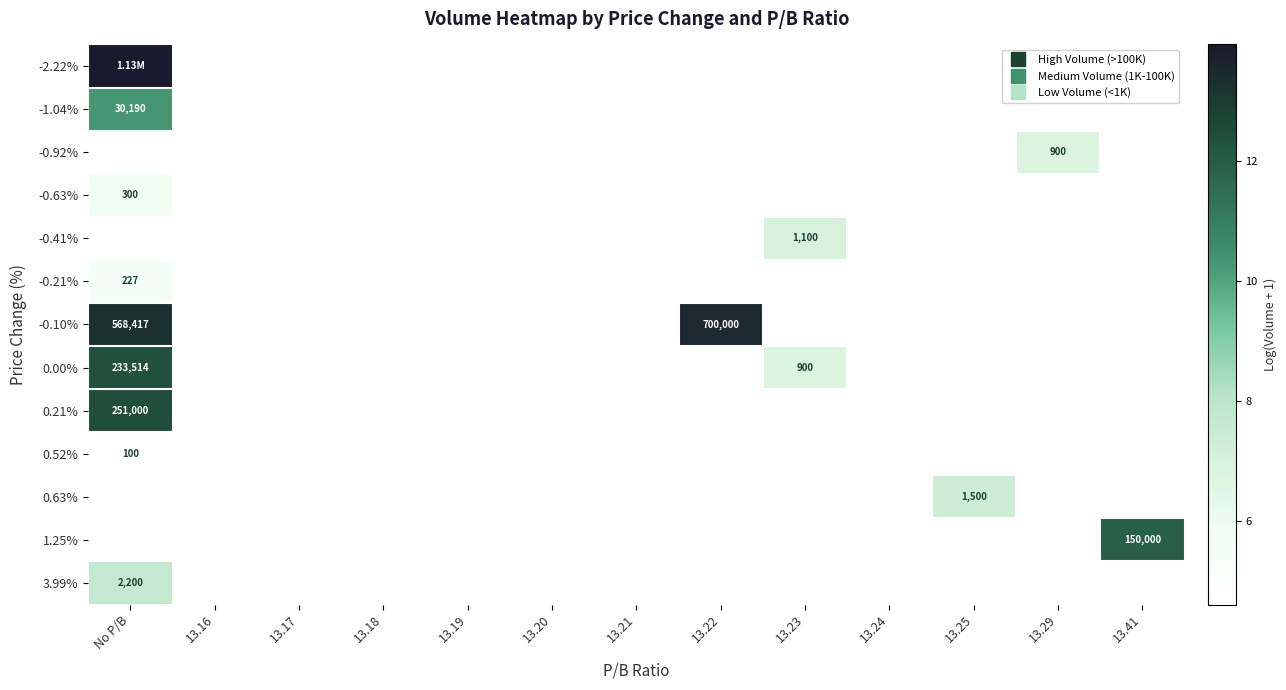

Which category has the lowest value in the 0.21% series?

No P/B